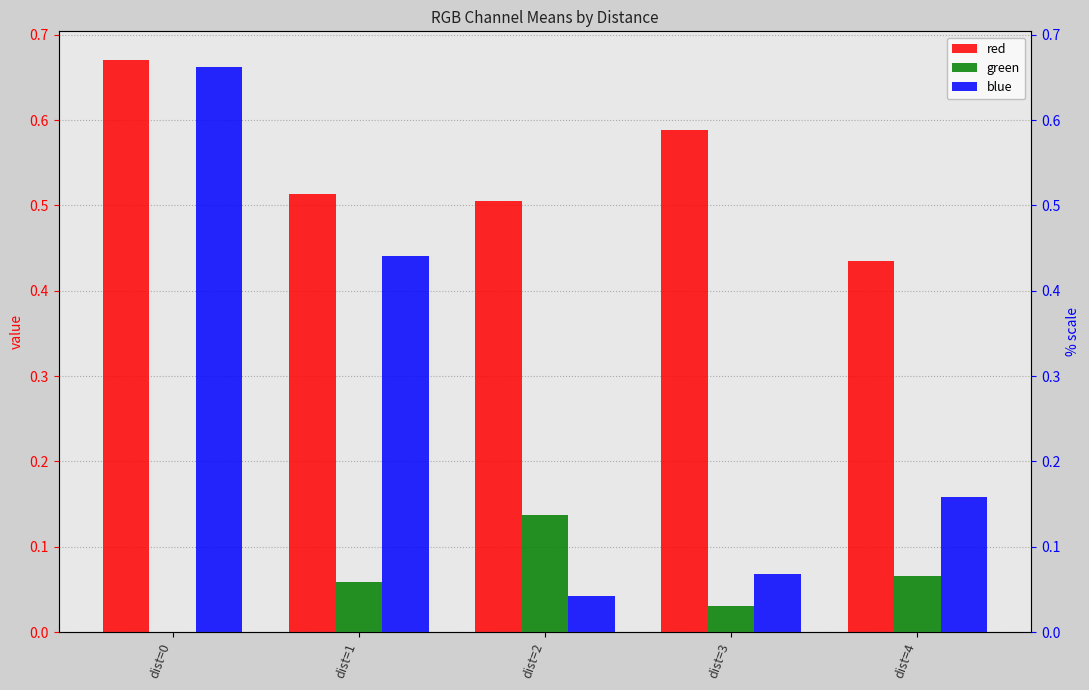

Are the bars grouped side by side (vs. stacked)?

Yes